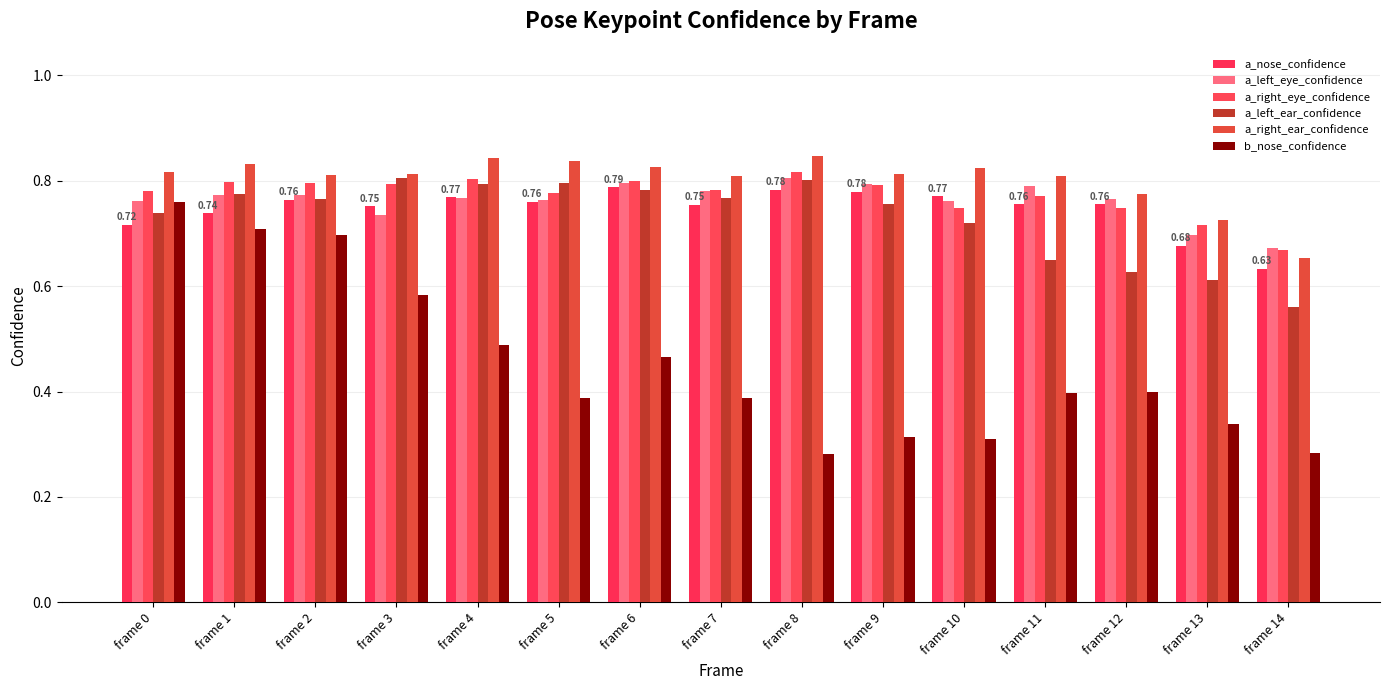

What are all the series names shown in the legend?

a_nose_confidence, a_left_eye_confidence, a_right_eye_confidence, a_left_ear_confidence, a_right_ear_confidence, b_nose_confidence